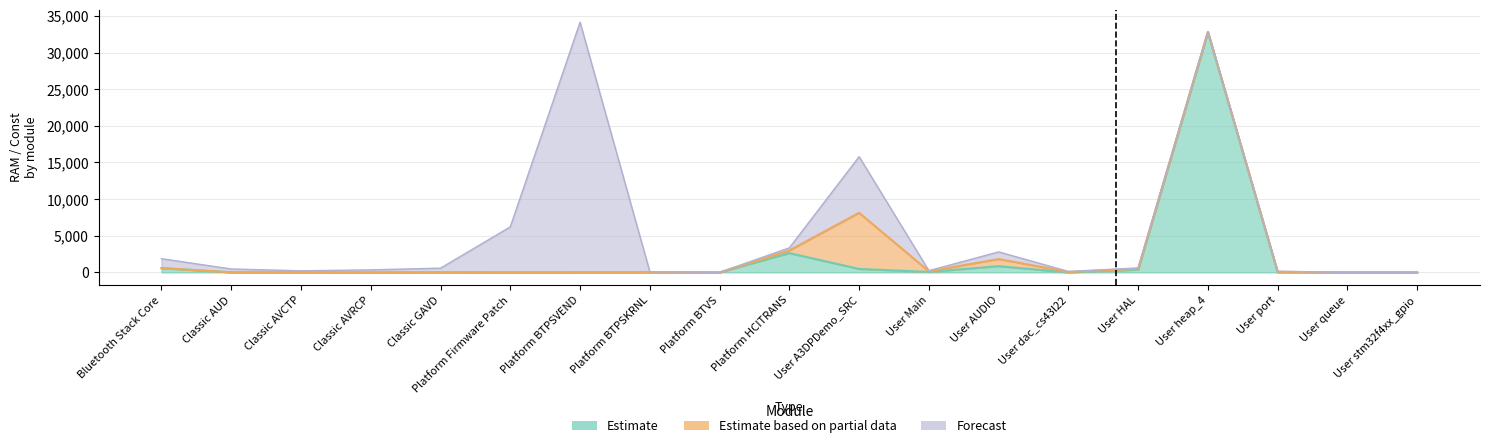

How many categories are shown in the chart?

19